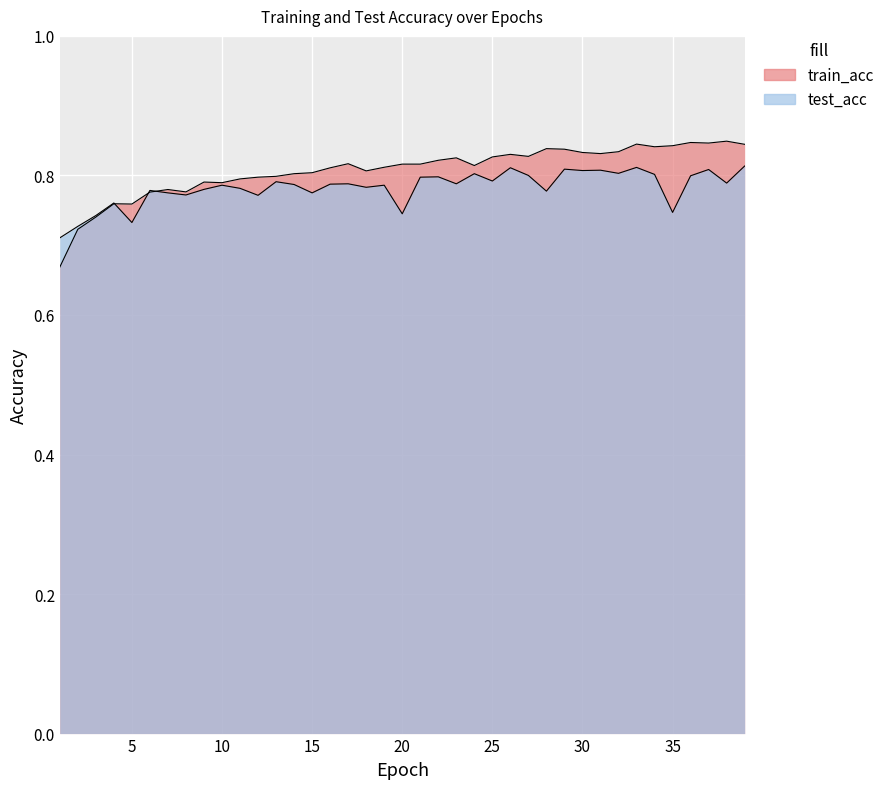

Between which two adjacent categories do train_acc and test_acc first intersect?

4 and 5